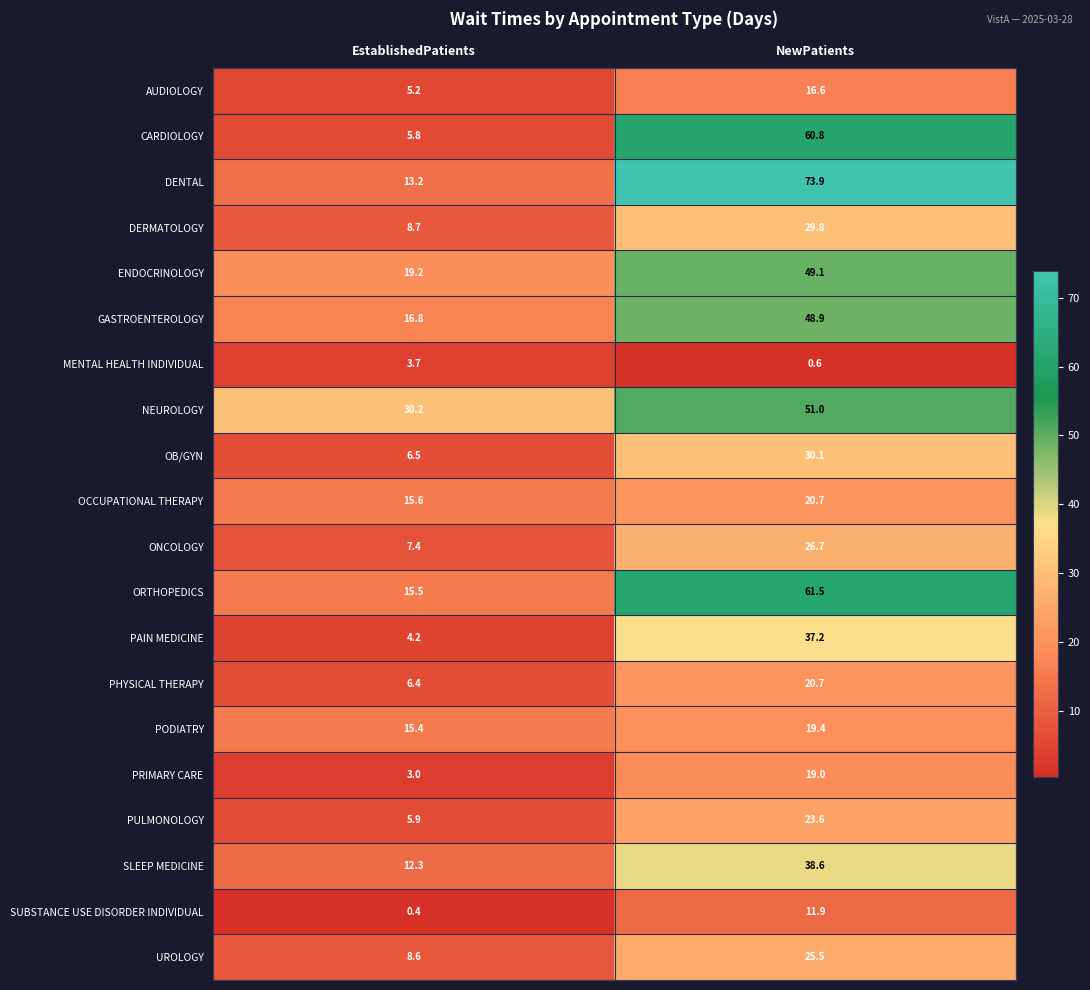

At which label is ONCOLOGY closest to 17?

EstablishedPatients